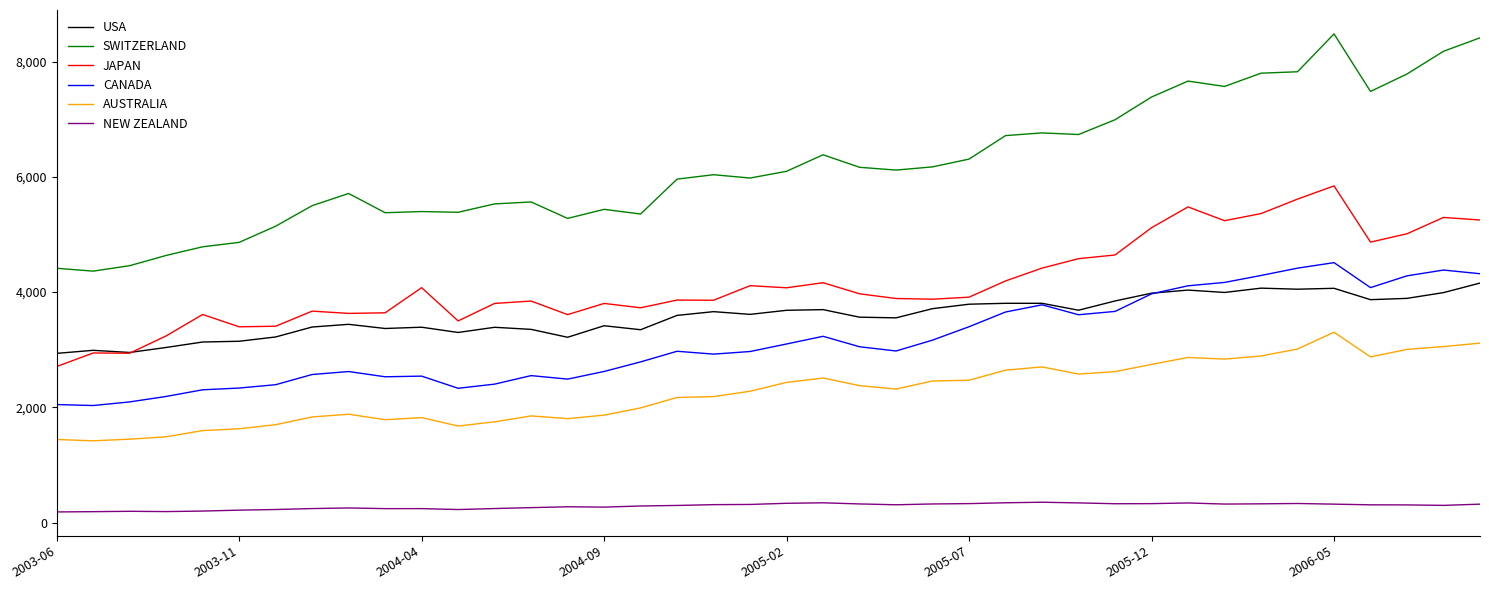

Which series has the largest range (max minus min)?

SWITZERLAND